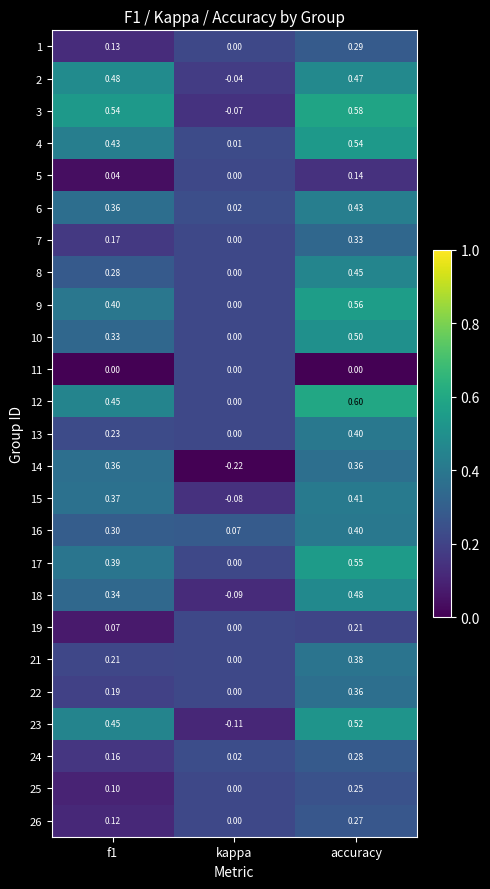

At which category is the sum across all series the highest?

accuracy